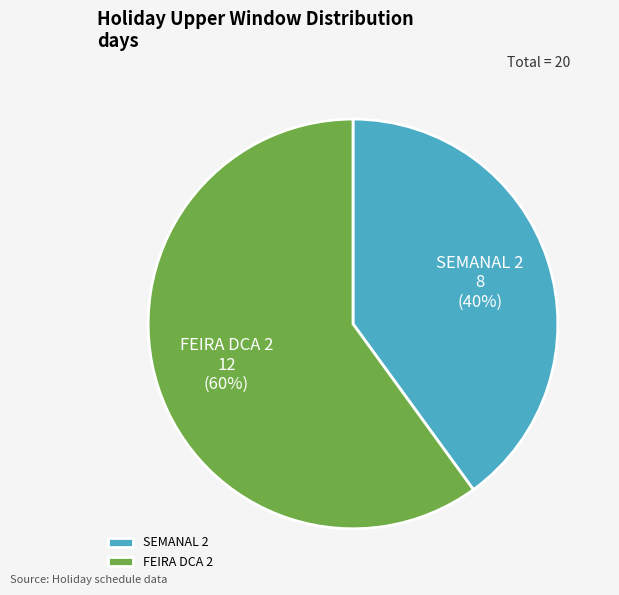

Count the number of slices in the pie.

2